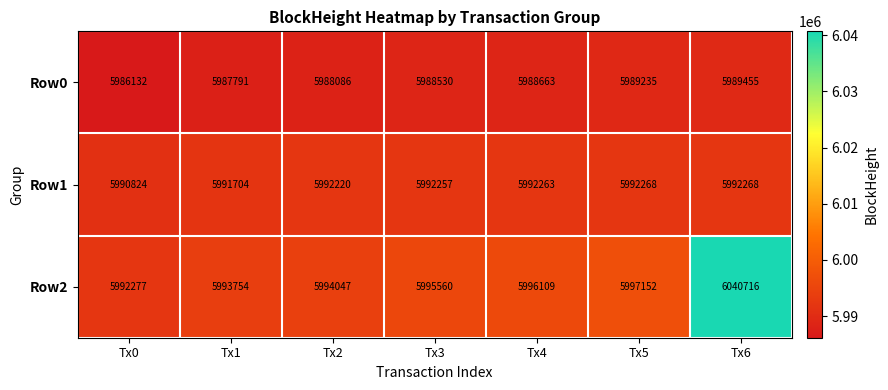

What is the difference between the highest and lowest values at Tx2?

5961